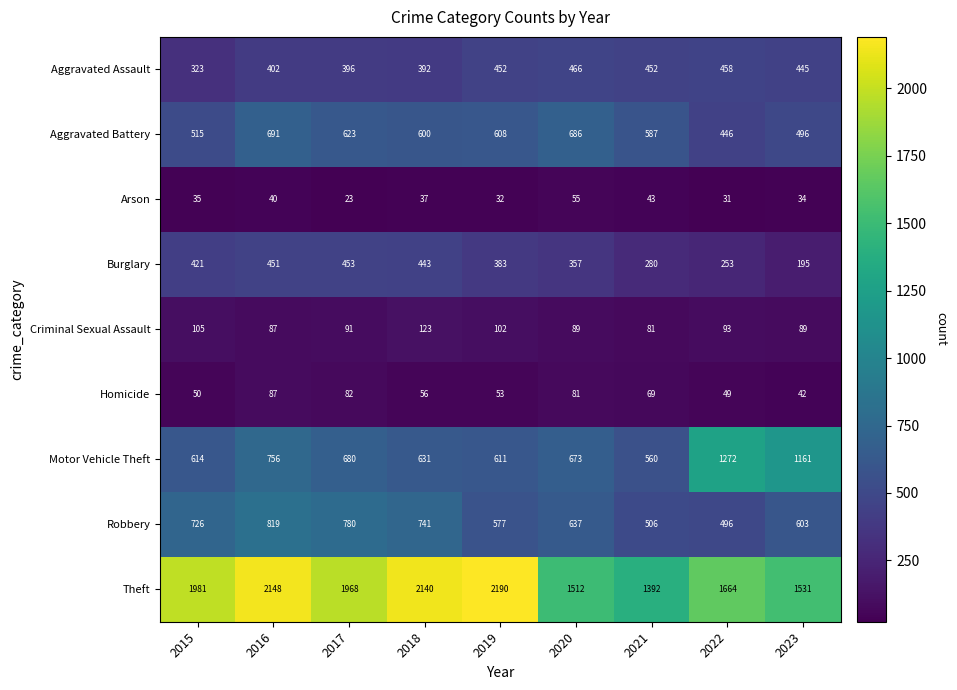

What is the sum of all Theft values?

16526